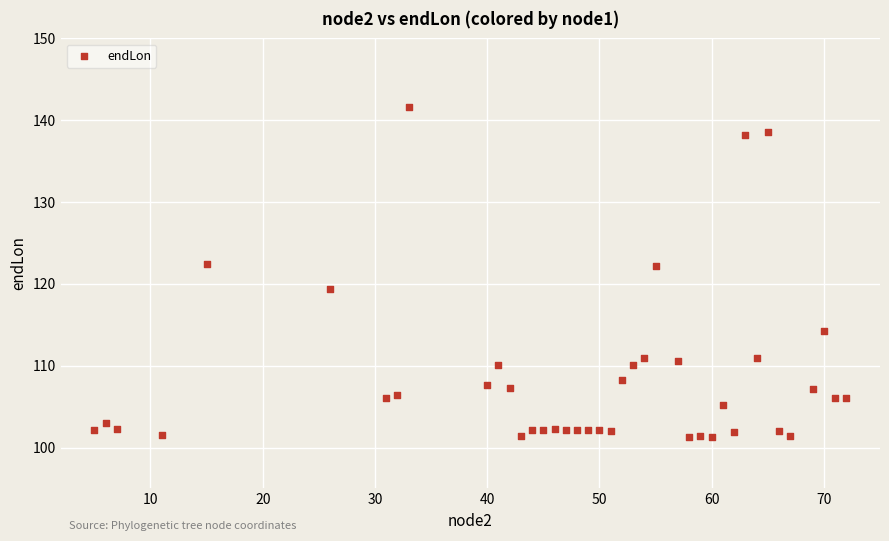

What is the range of X values (max minus min)?

67.0